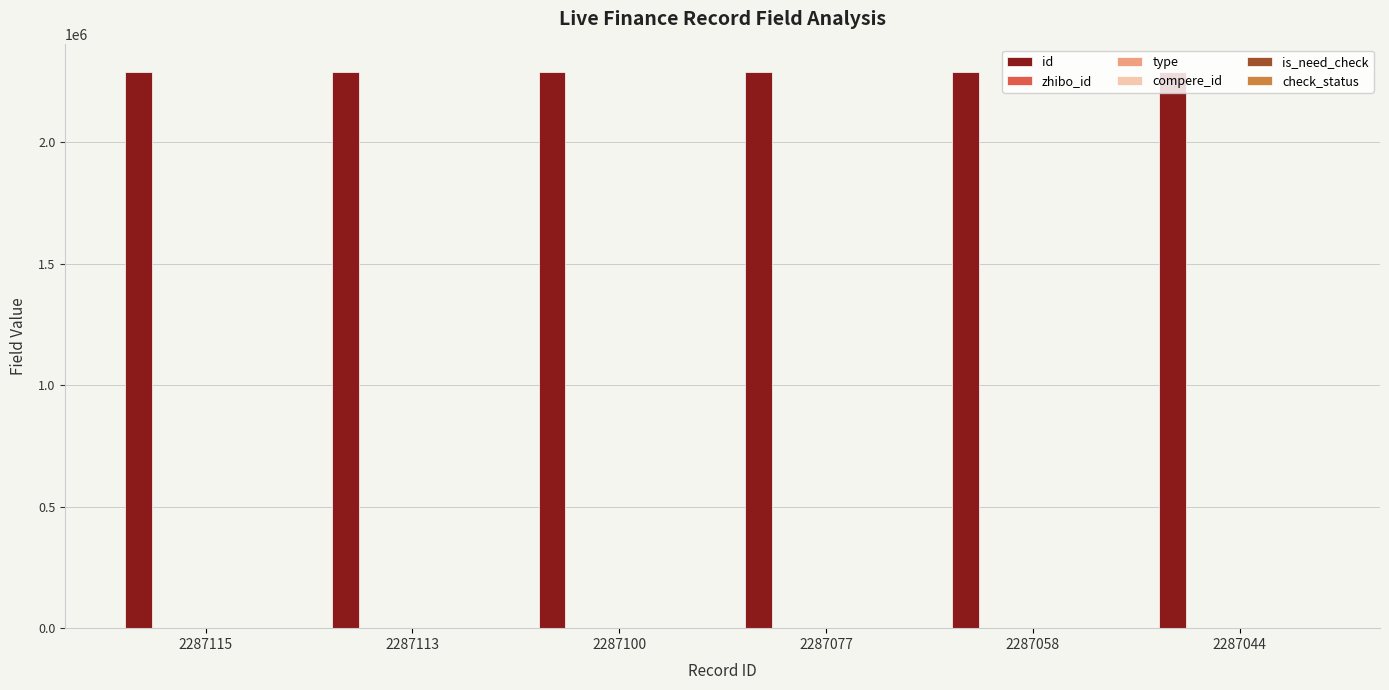

What is the difference between the second highest and second lowest values in the id series?

55